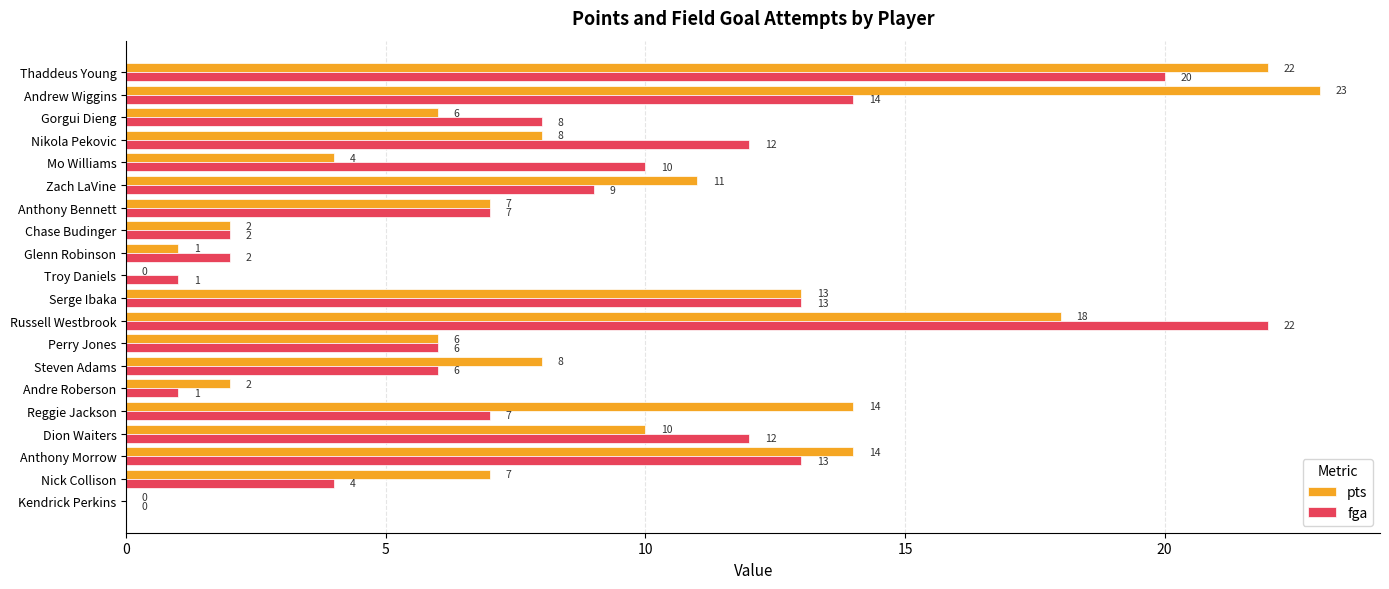

Between Reggie Jackson and Kendrick Perkins, which series saw the biggest shift?

pts